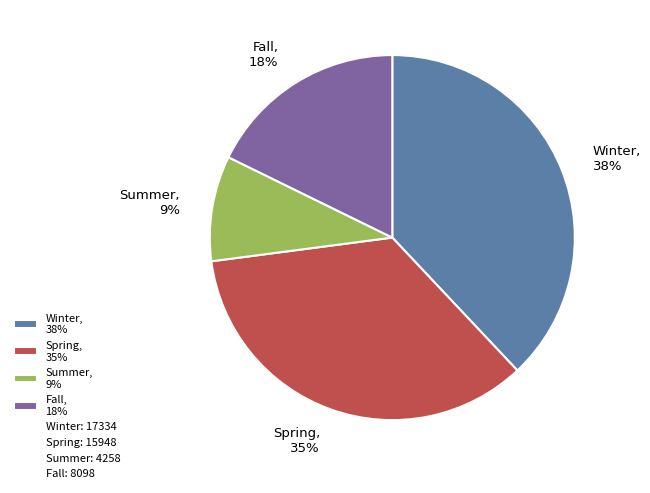

What percentage is the Summer slice, to the nearest percent?

9%